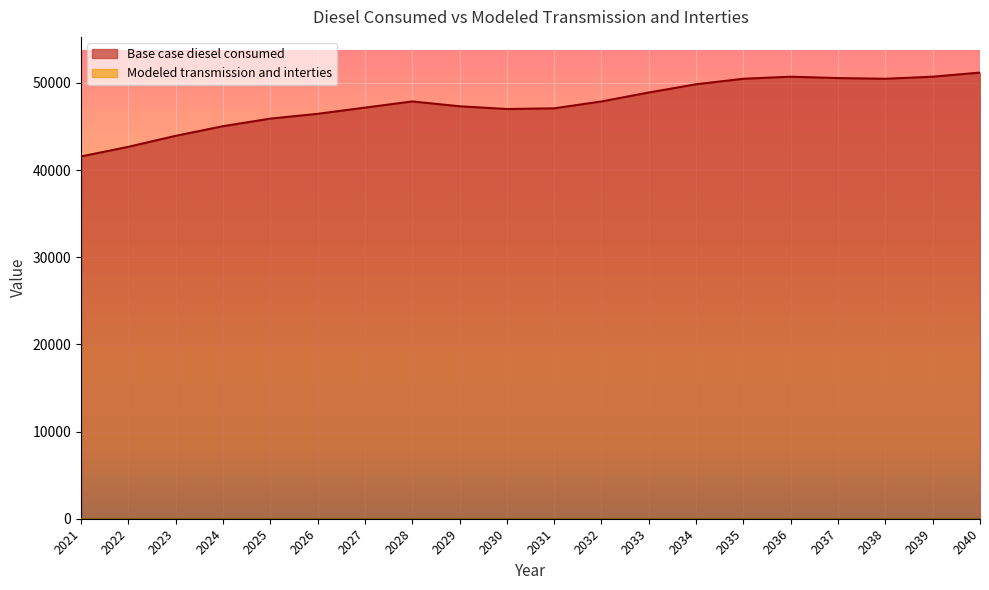

At which category does the data reach its first local valley?

2030